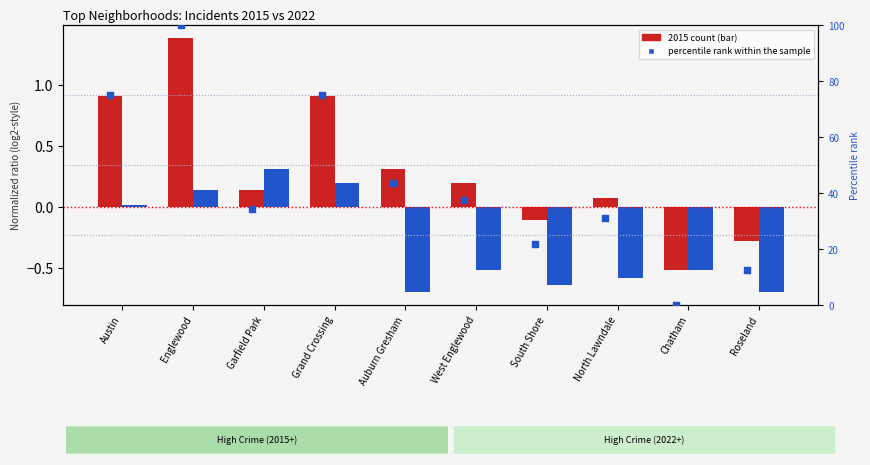

What is the change in value from Grand Crossing to West Englewood?

-37.5